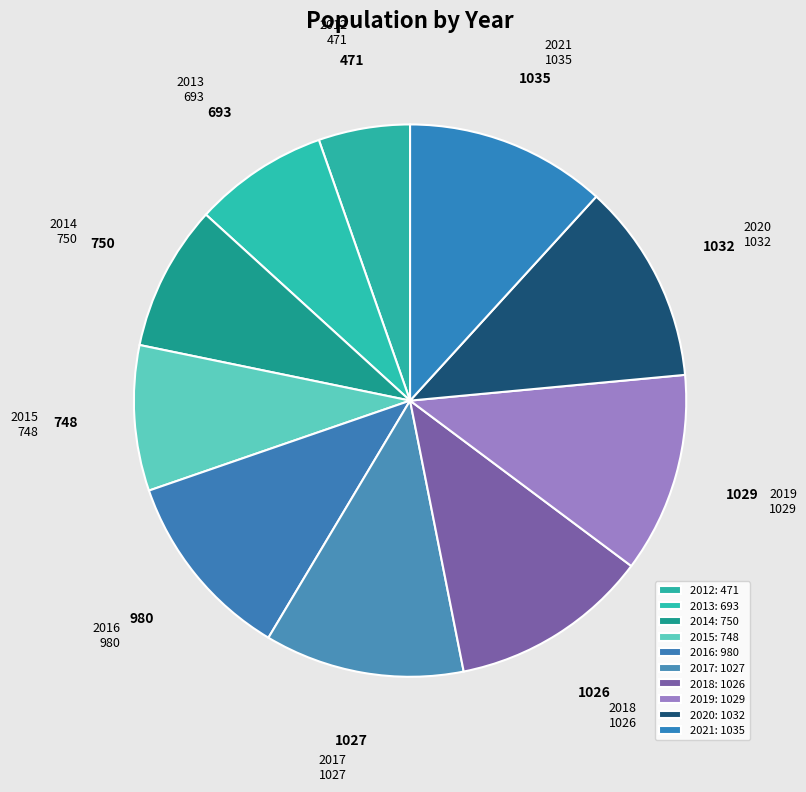

What is the smallest slice in the pie chart?

2012